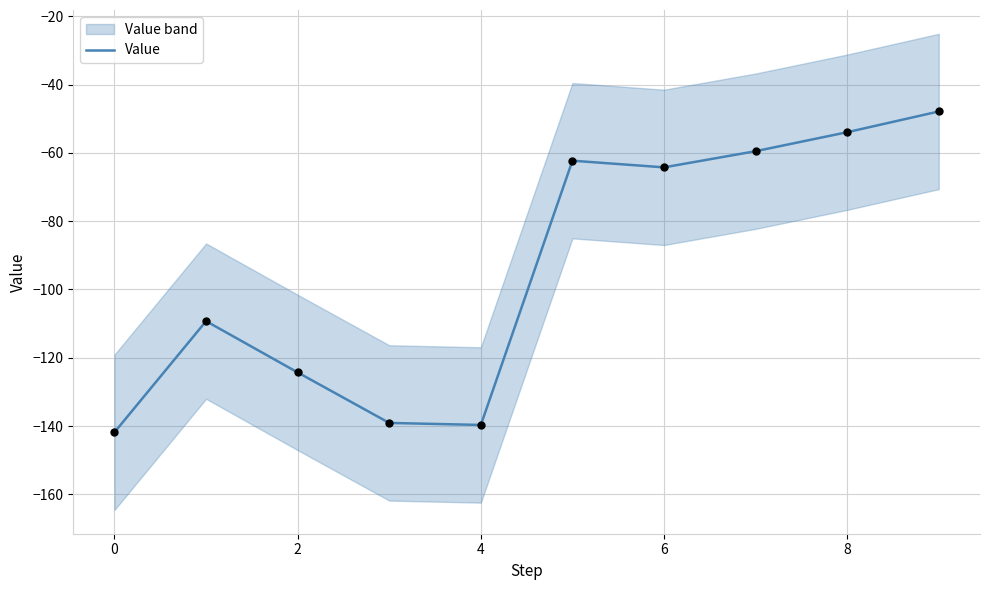

What is the lowest value of the Value series?

-141.8